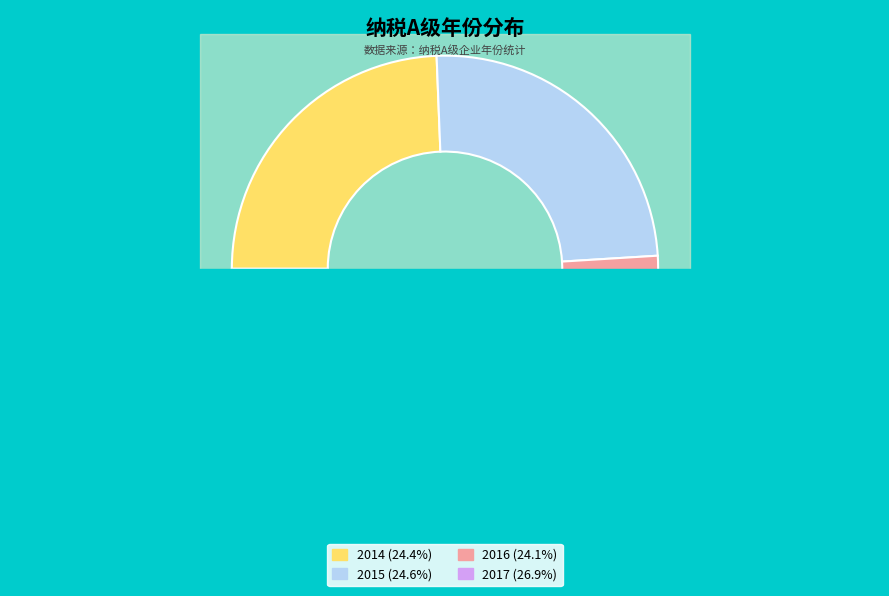

The 2014 slice represents 15% of the pie. True or false?

False